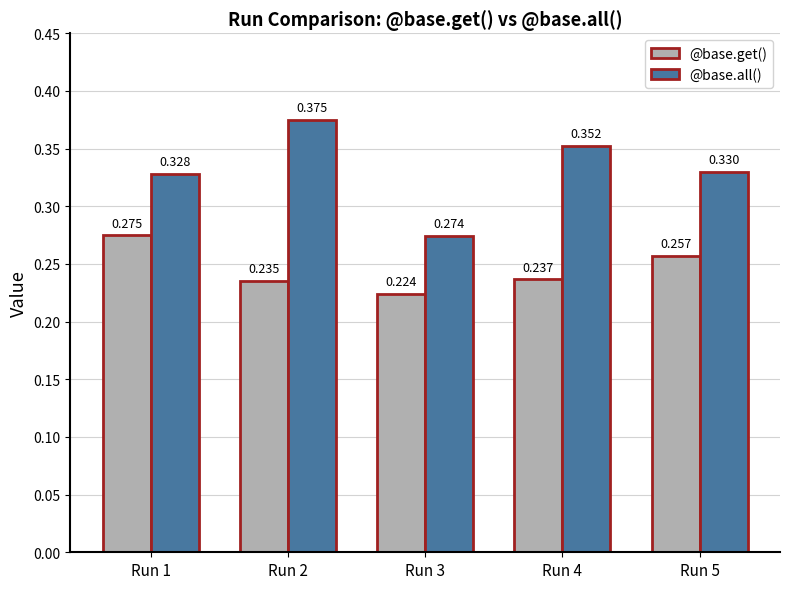

How many distinct data groups are displayed?

2